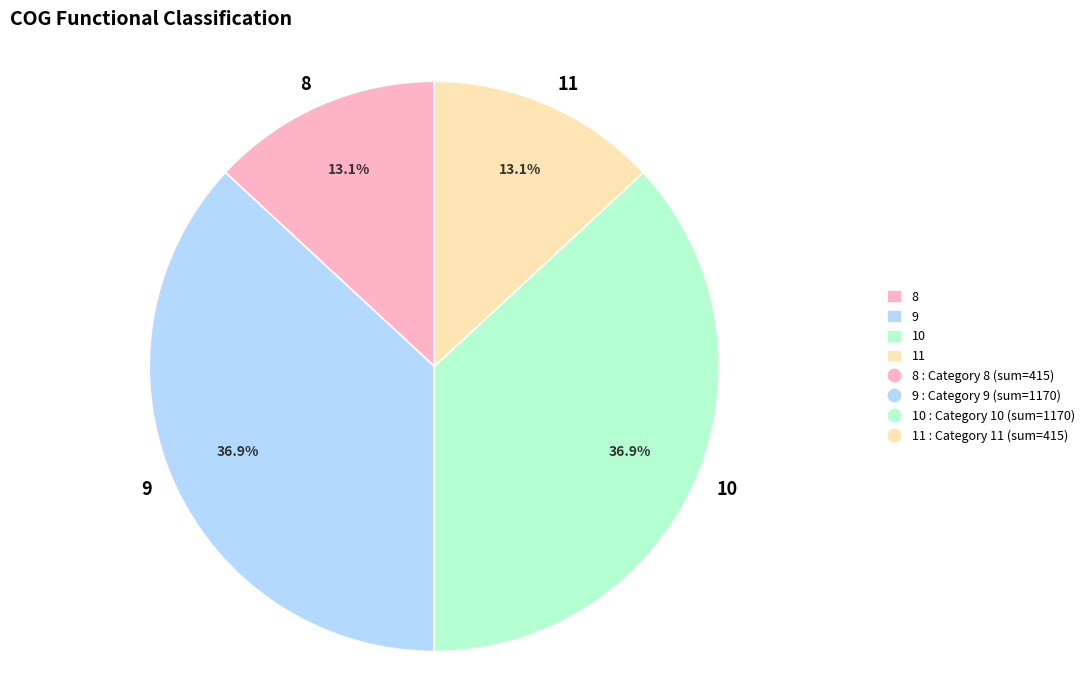

Does any single category account for the majority?

No